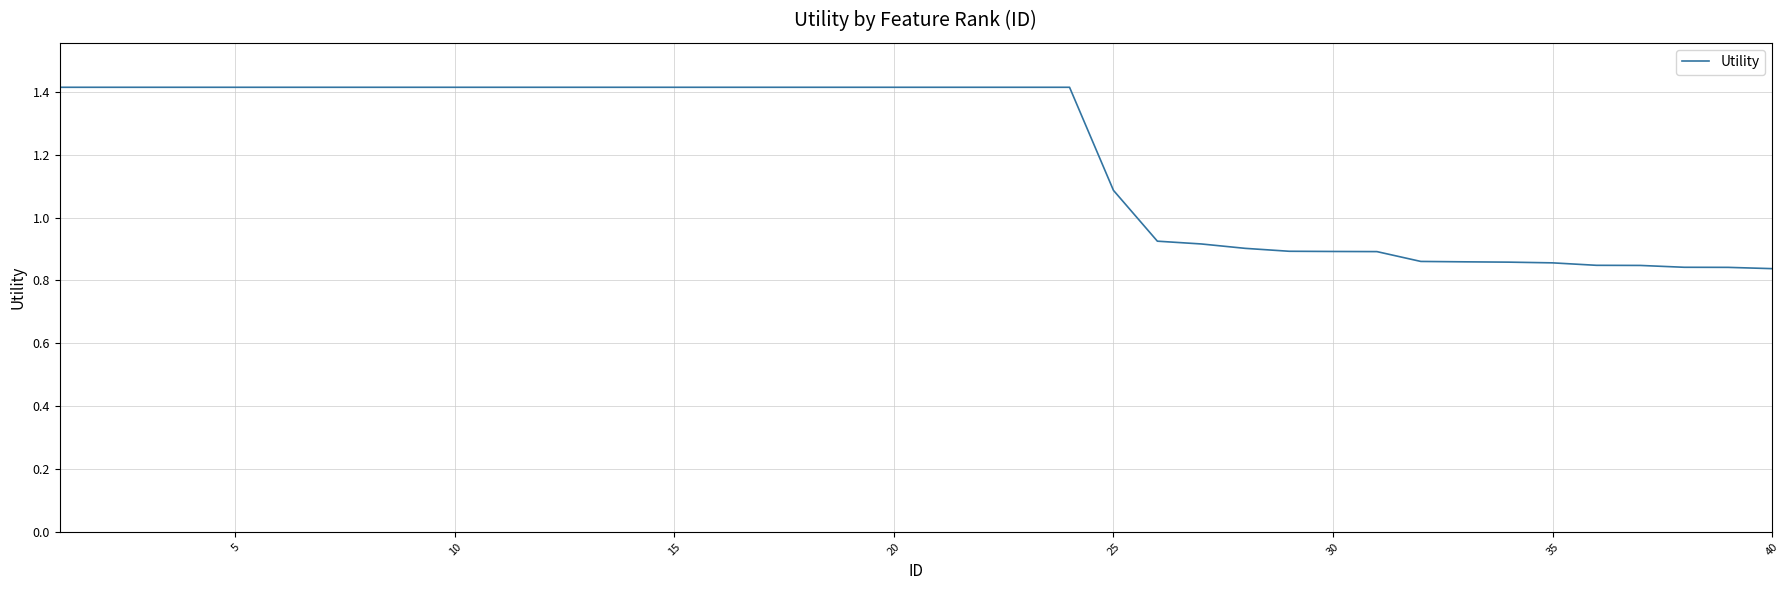

Does the chart display data point markers on the line(s)?

No